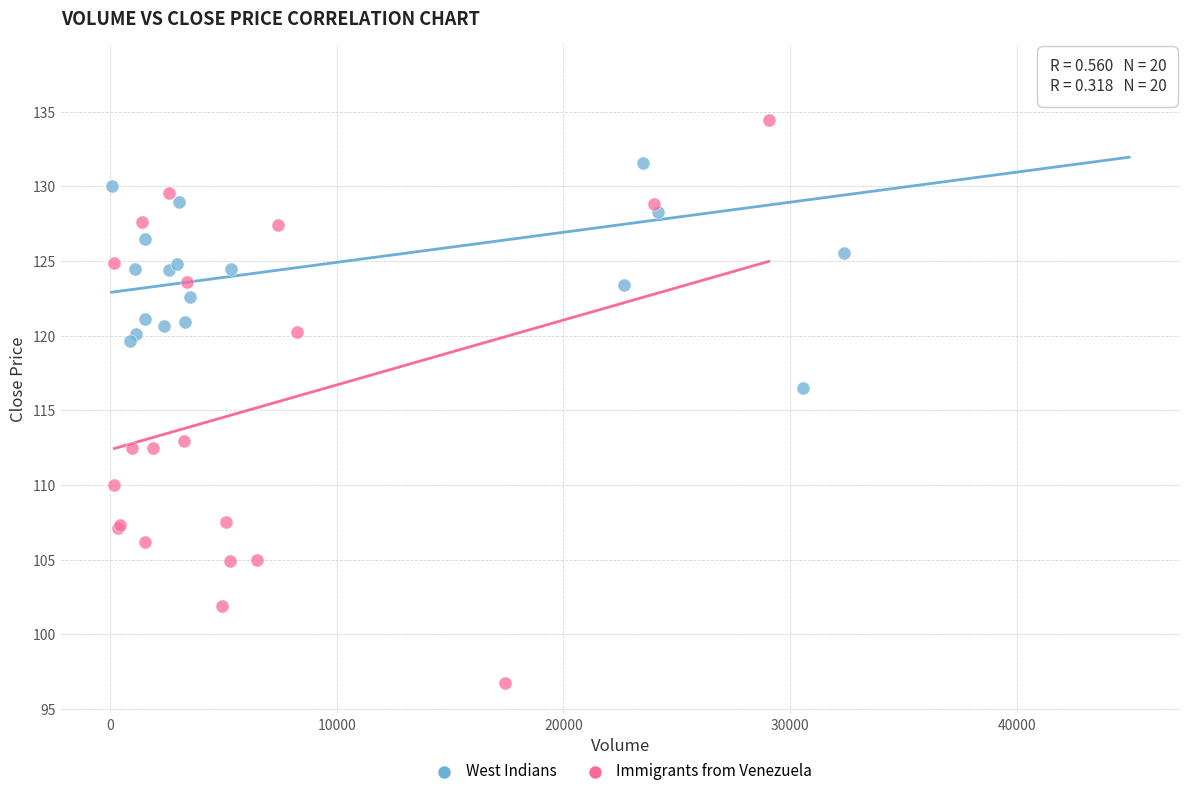

Which series has the largest Y range (max minus min)?

Immigrants from Venezuela